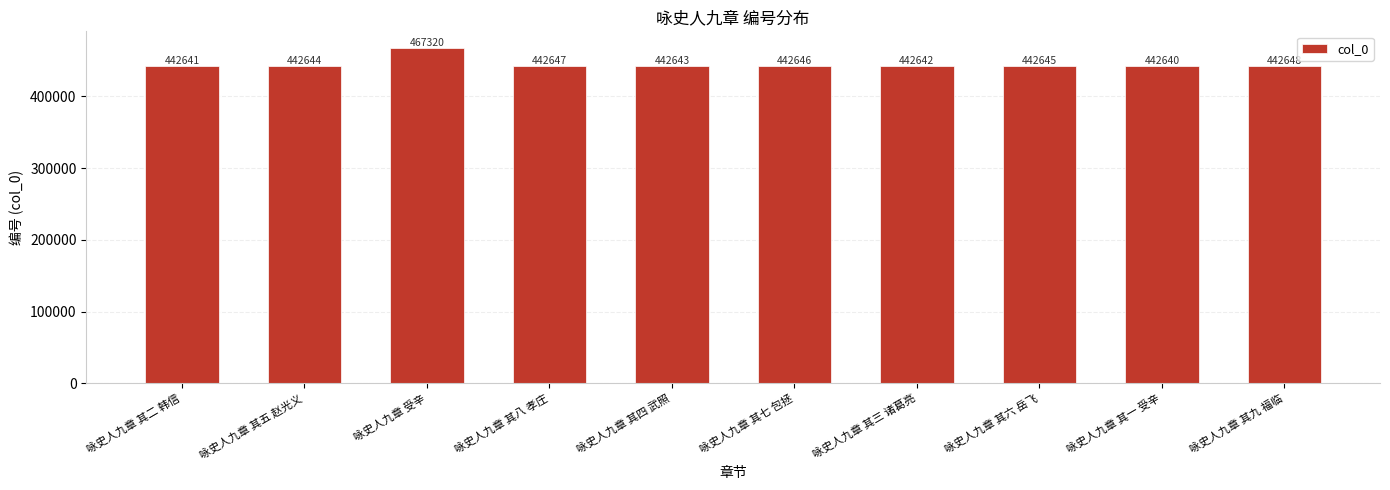

Approximately how many times larger is the value at 咏史人九章 其八 孝庄 compared to 咏史人九章 其三 诸葛亮?

1.0